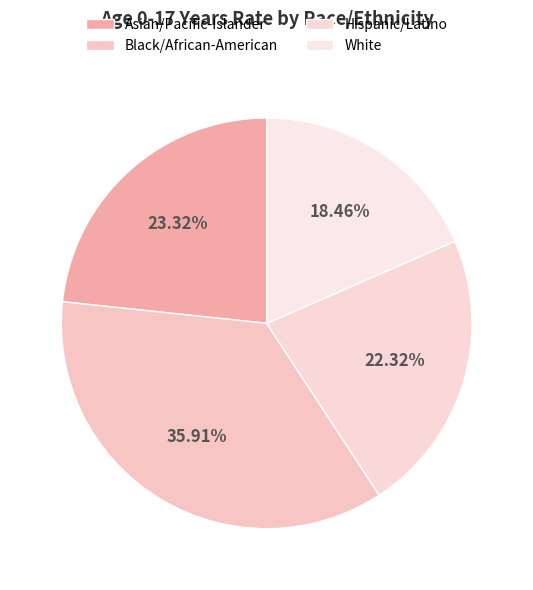

Which slice is the largest?

Black/African-American